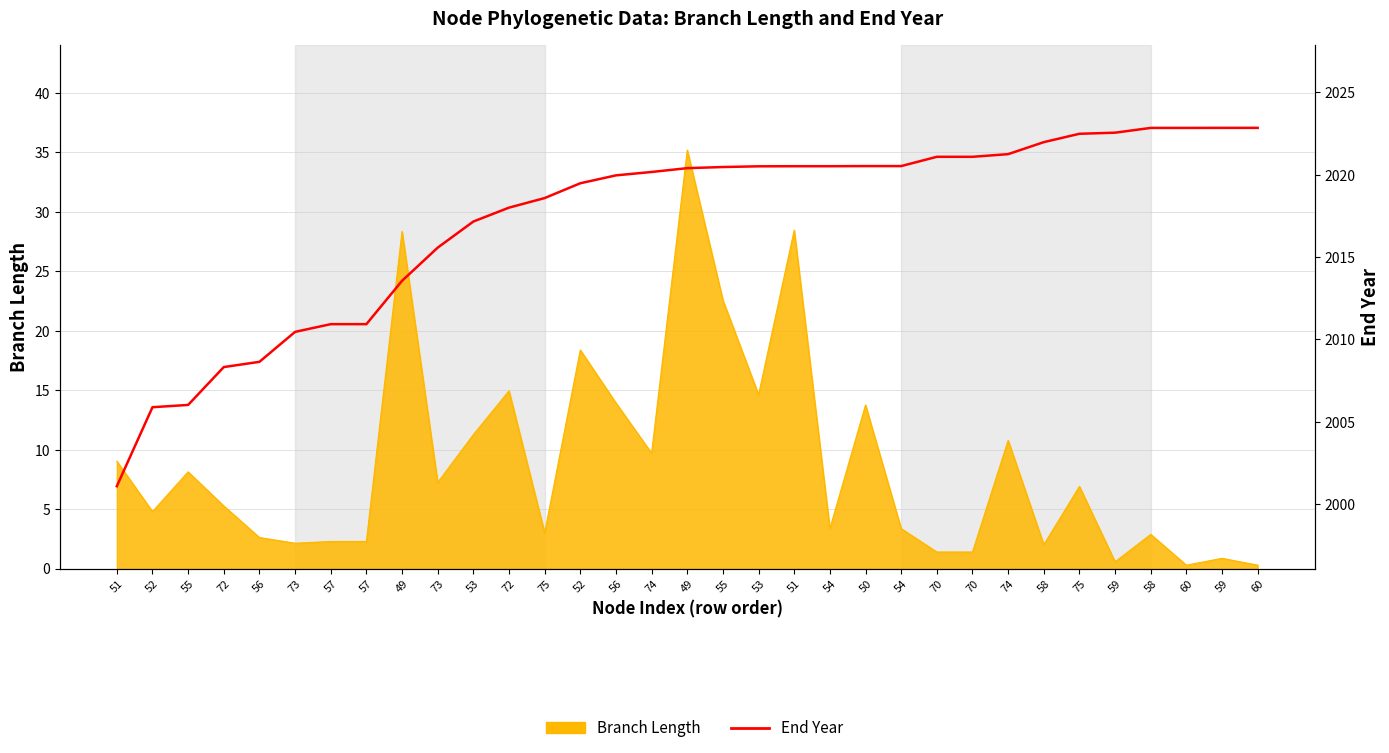

What is the smallest value displayed?

2001.1